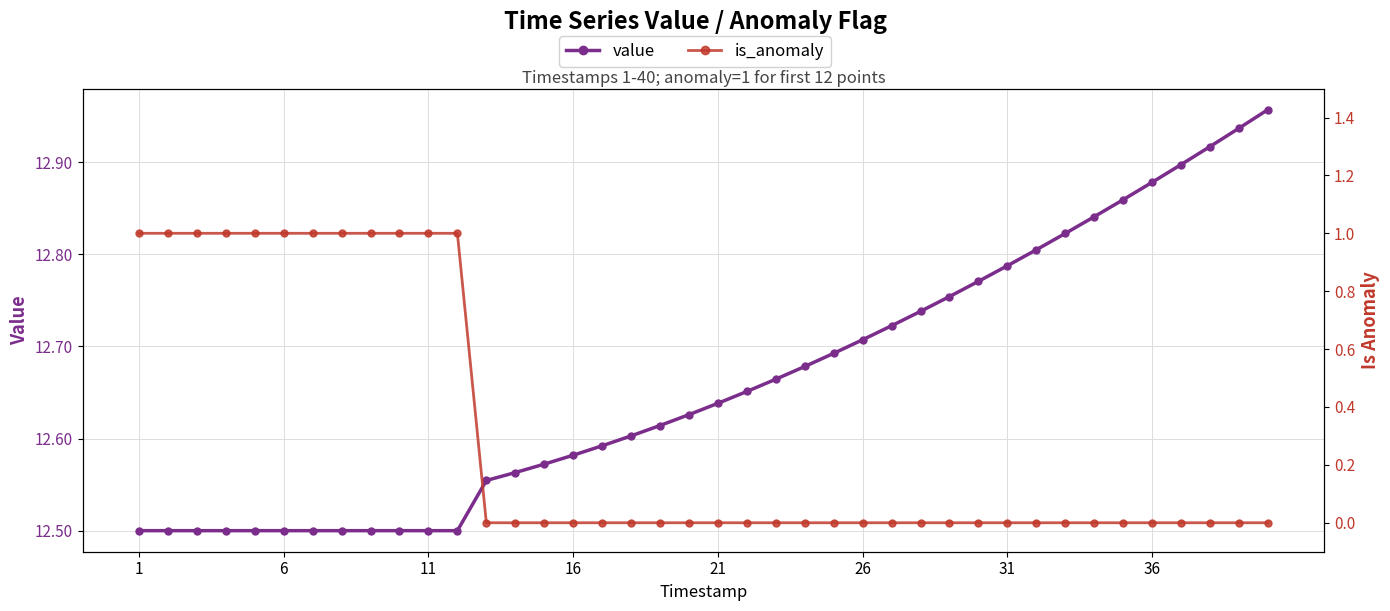

What is the total value across all series at 11?

13.5